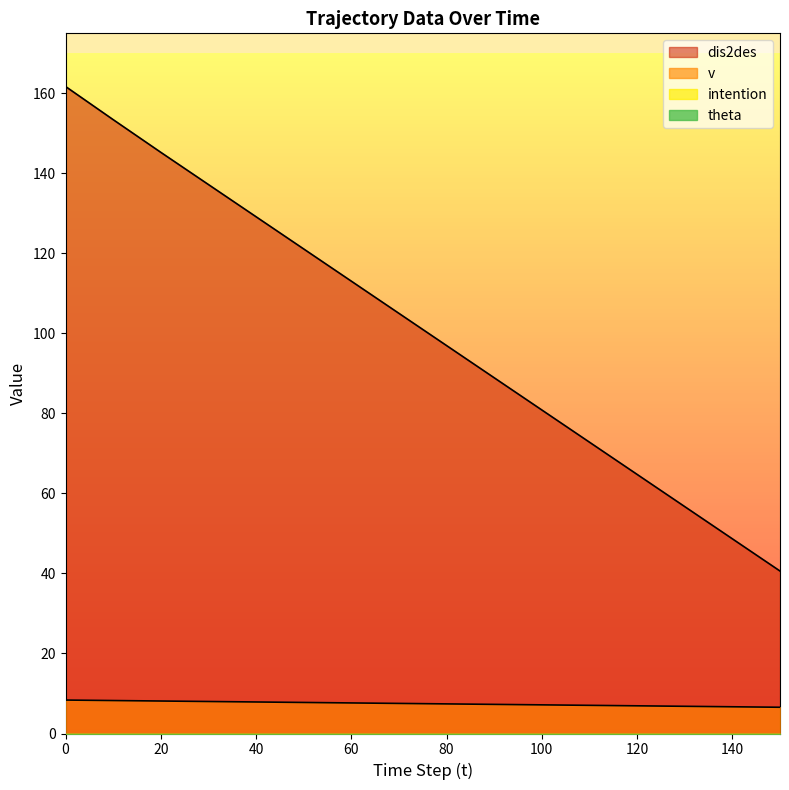

What is the approximate value of dis2des at 150?

40.6